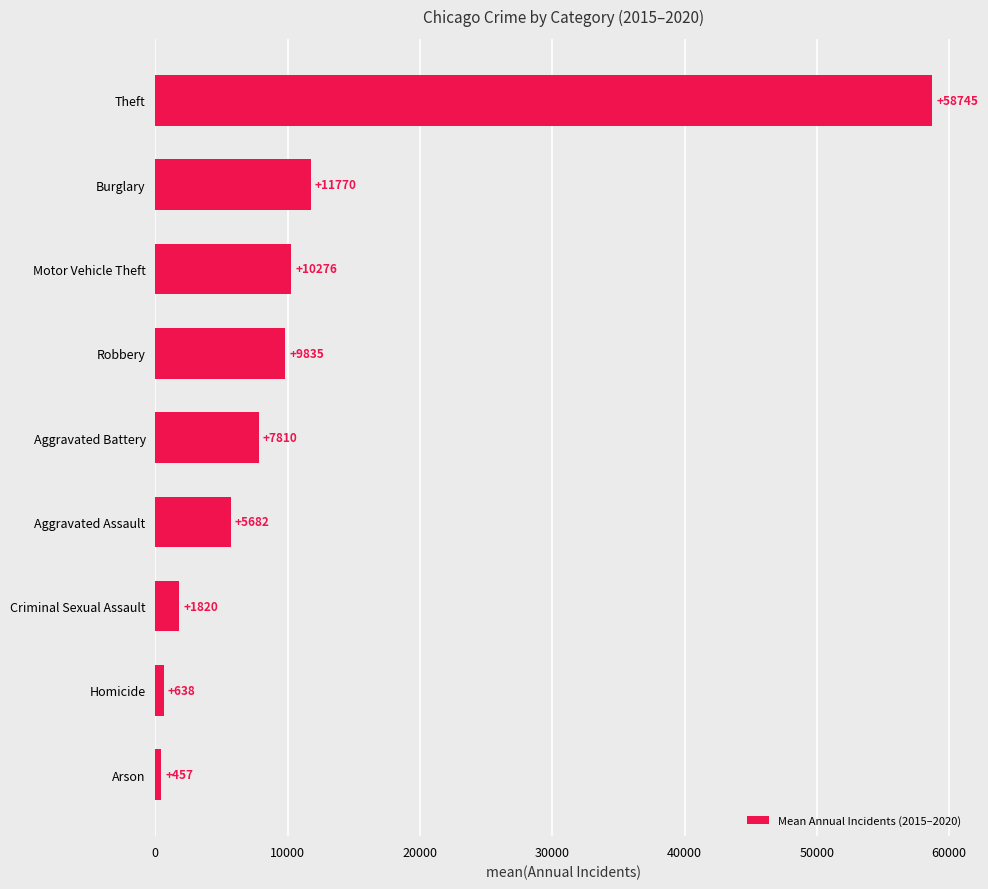

What is the greatest value displayed?

58745.0